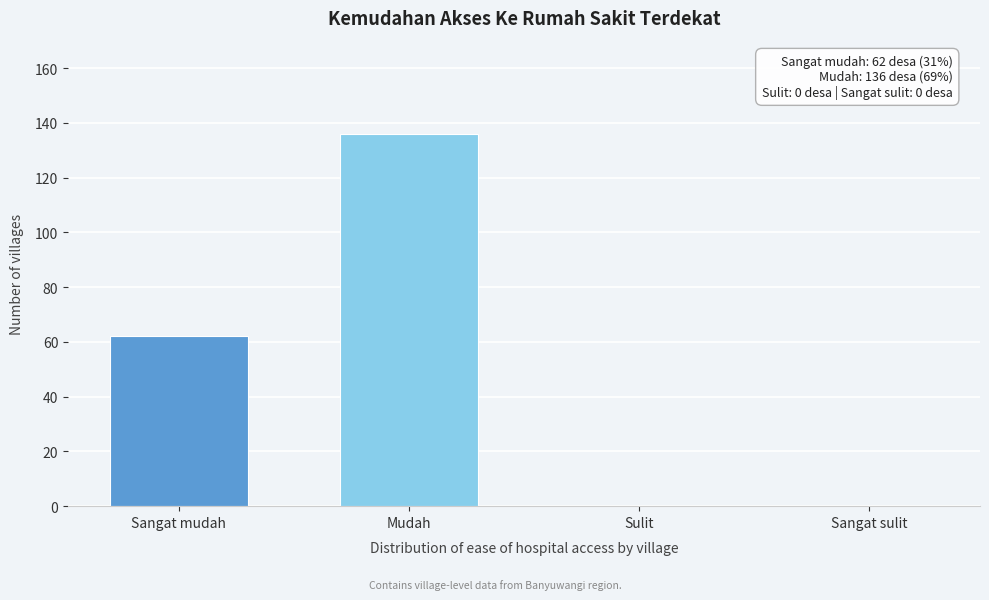

Reading left to right, extract all data points from this chart.

Sangat mudah=62	Mudah=136	Sulit=0	Sangat sulit=0